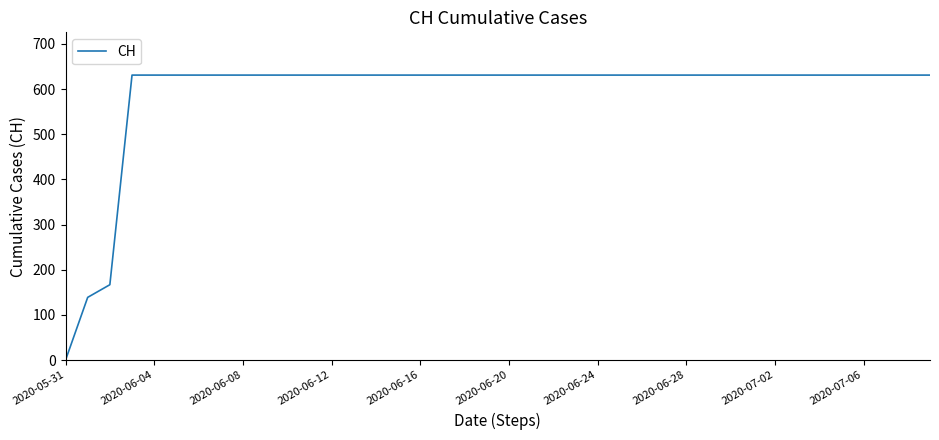

What is the greatest value displayed?

631